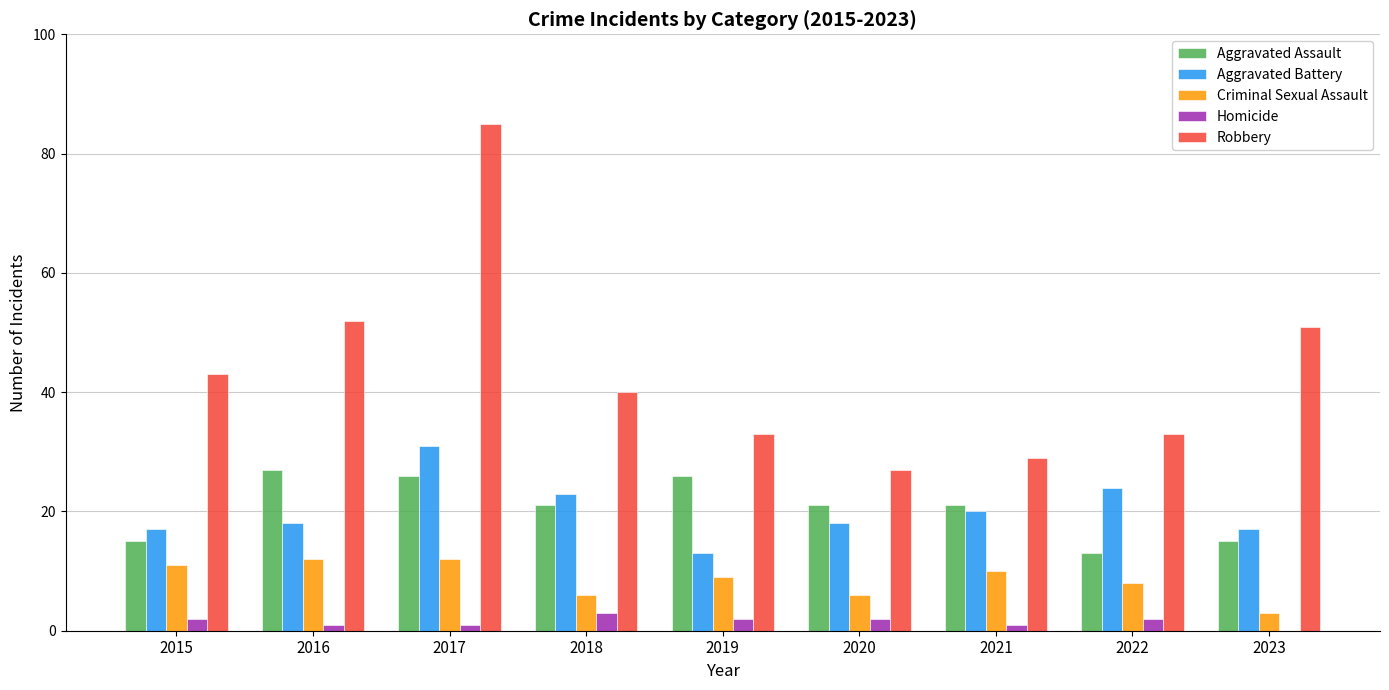

Which series has the largest range (max minus min)?

Robbery